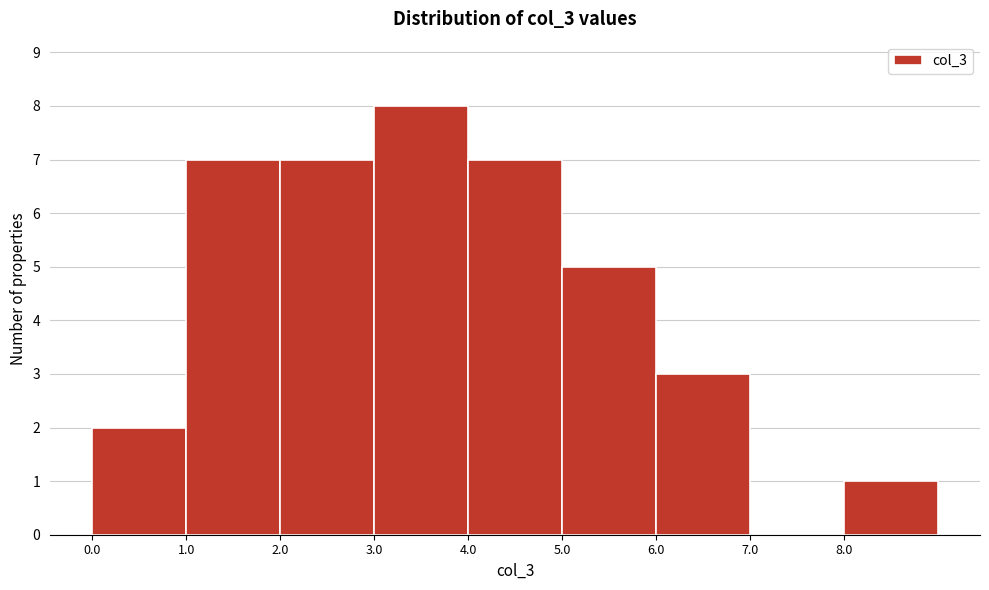

Which range on the x-axis has the tallest bar?

3 to 4